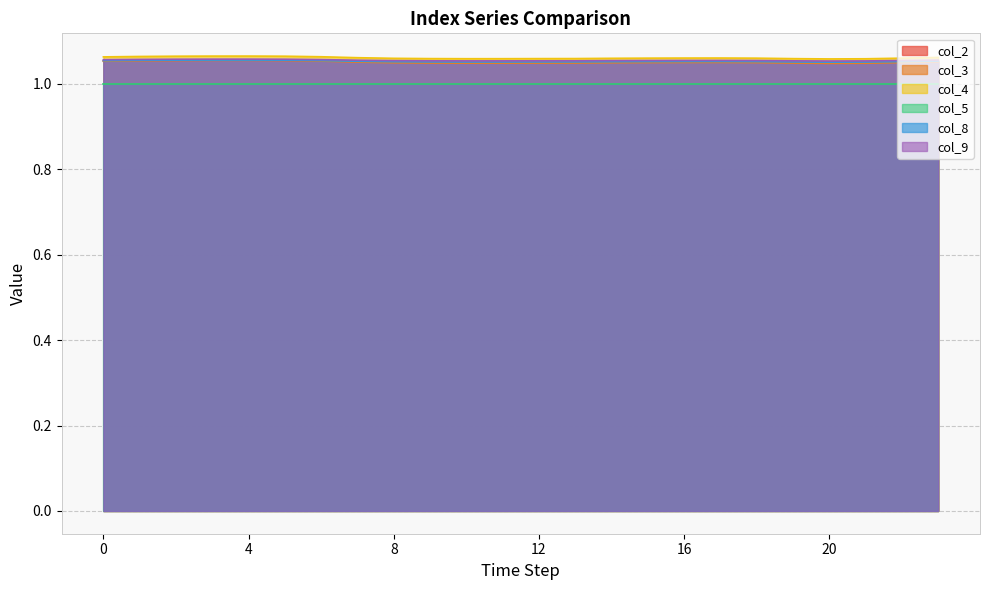

Between 1 and 5, which series saw the biggest shift?

col_3